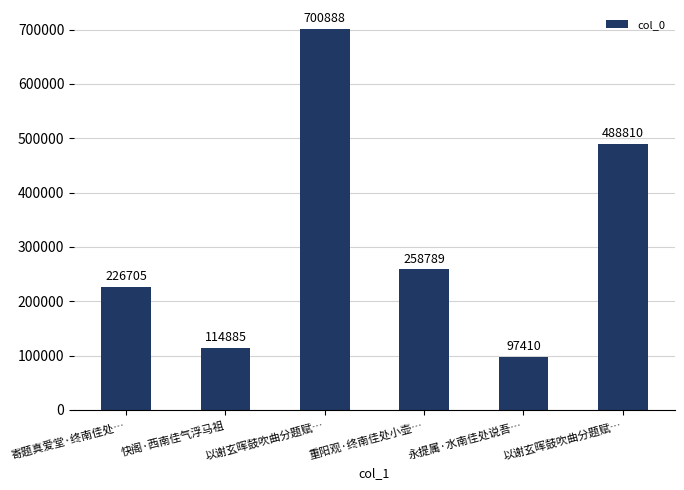

Reading left to right, transcribe all the data shown in this chart.

226705	114885	700888	258789	97410	488810